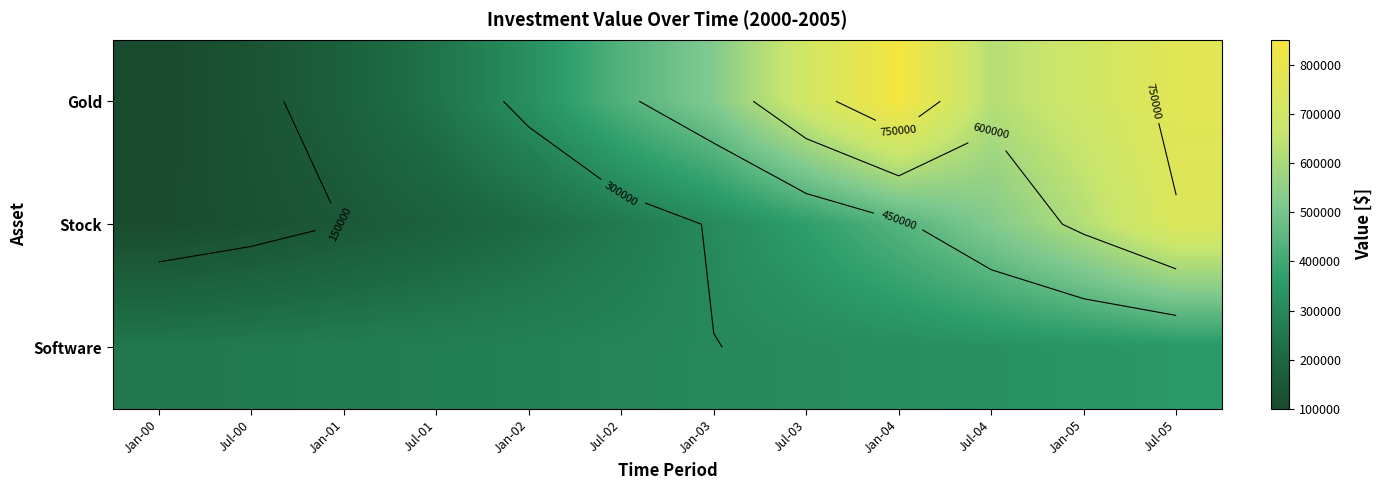

Which category has the highest value in the Gold series?

Jan-04